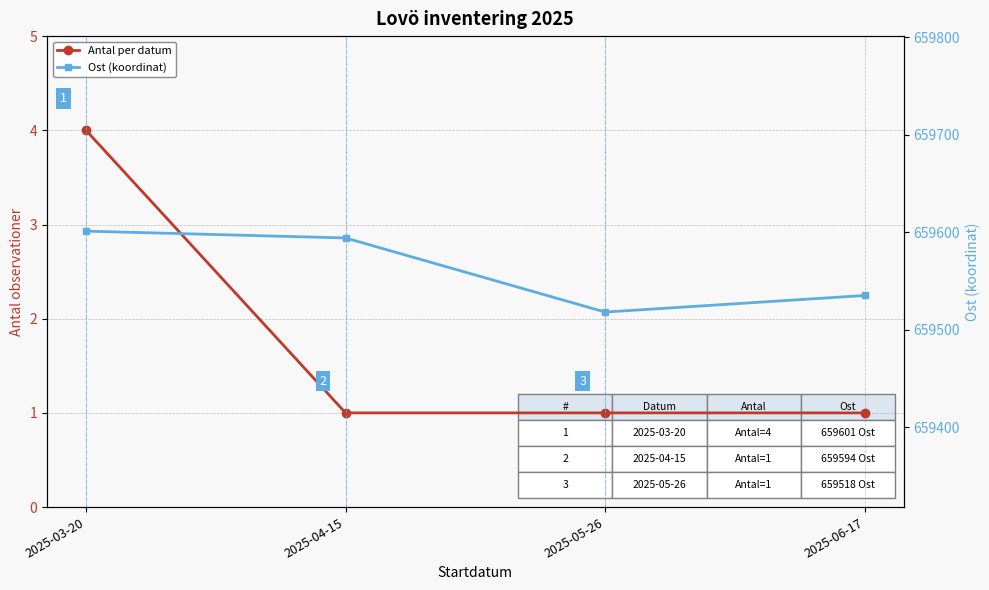

Which has a higher value, 2025-06-17 or 2025-05-26?

2025-06-17